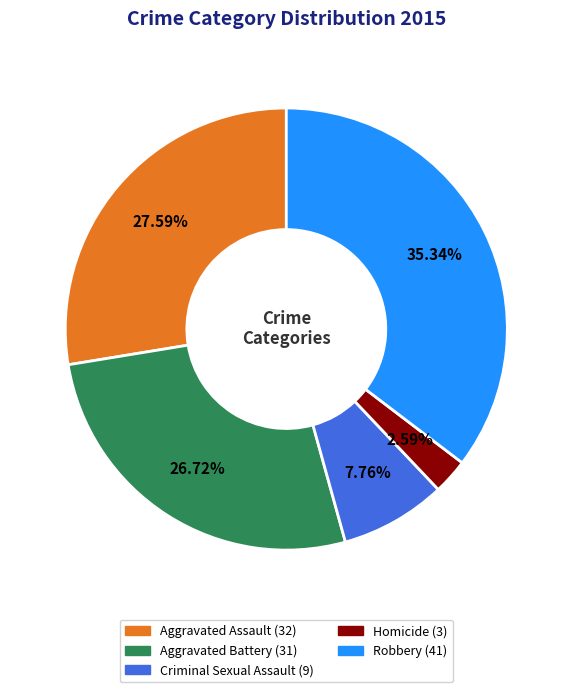

Count the number of slices in the pie.

5